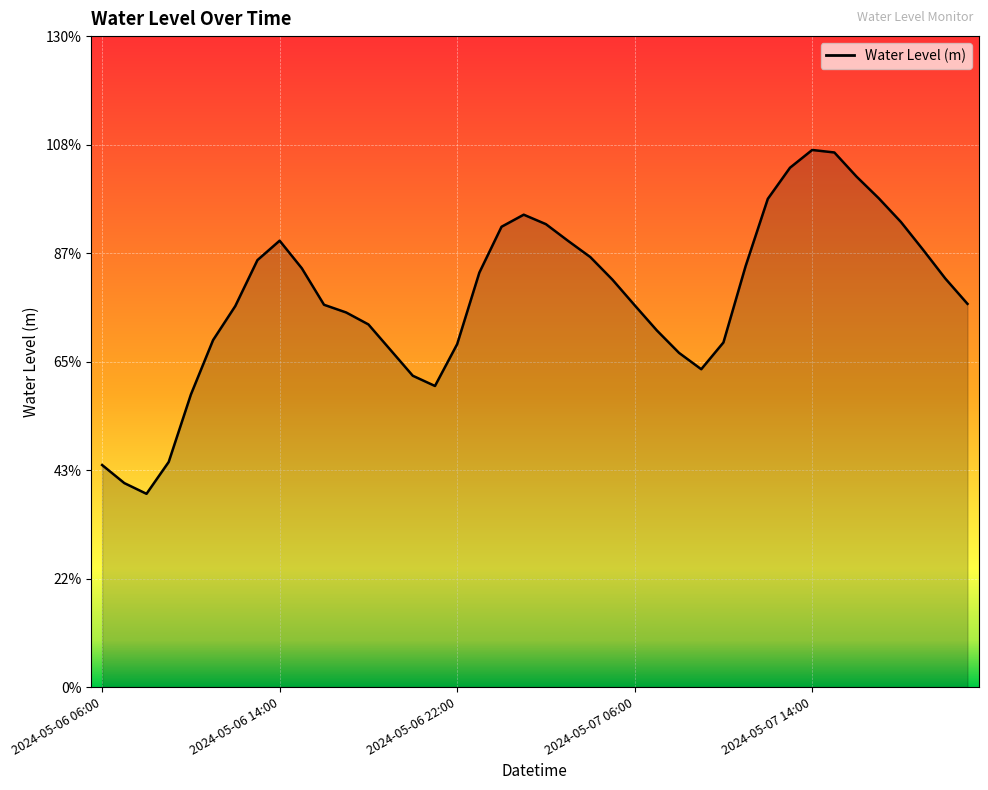

Rank the categories by value from lowest to highest.

2024-05-06 08:00, 2024-05-06 07:00, 2024-05-06 06:00, 2024-05-06 09:00, 2024-05-06 10:00, 2024-05-06 21:00, 2024-05-06 20:00, 2024-05-07 09:00, 2024-05-07 08:00, 2024-05-06 19:00, 2024-05-06 22:00, 2024-05-07 10:00, 2024-05-06 11:00, 2024-05-07 07:00, 2024-05-06 18:00, 2024-05-06 17:00, 2024-05-06 12:00, 2024-05-07 06:00, 2024-05-06 16:00, 2024-05-07 21:00, 2024-05-07 05:00, 2024-05-07 20:00, 2024-05-06 23:00, 2024-05-06 15:00, 2024-05-07 11:00, 2024-05-06 13:00, 2024-05-07 04:00, 2024-05-07 19:00, 2024-05-07 03:00, 2024-05-06 14:00, 2024-05-07 00:00, 2024-05-07 02:00, 2024-05-07 18:00, 2024-05-07 01:00, 2024-05-07 12:00, 2024-05-07 17:00, 2024-05-07 16:00, 2024-05-07 13:00, 2024-05-07 15:00, 2024-05-07 14:00